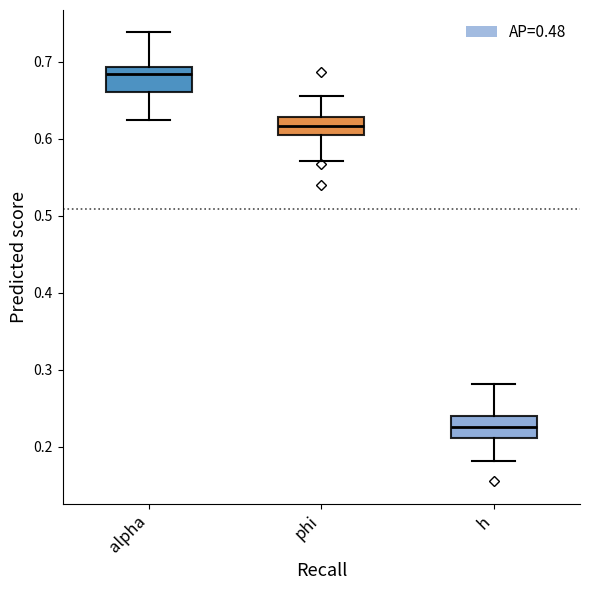

Where is the lower edge of the box for h on the y-axis? The values are not printed on the chart, so give them approximately, as read against the axis.

0.21